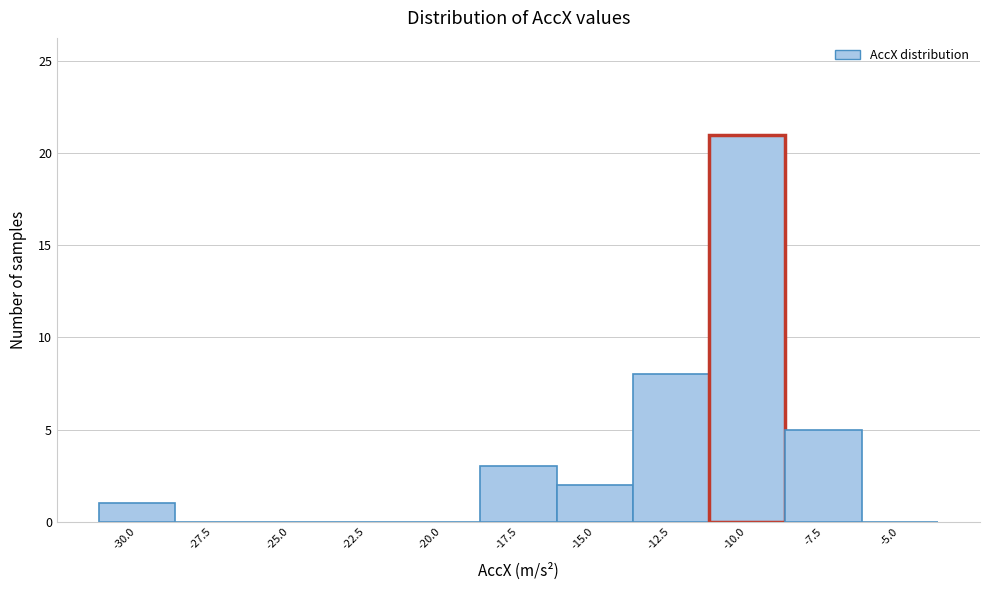

Reading left to right, list all the values displayed in this chart.

-30.0=1	-27.5=0	-25.0=0	-22.5=0	-20.0=0	-17.5=3	-15.0=2	-12.5=8	-10.0=21	-7.5=5	-5.0=0